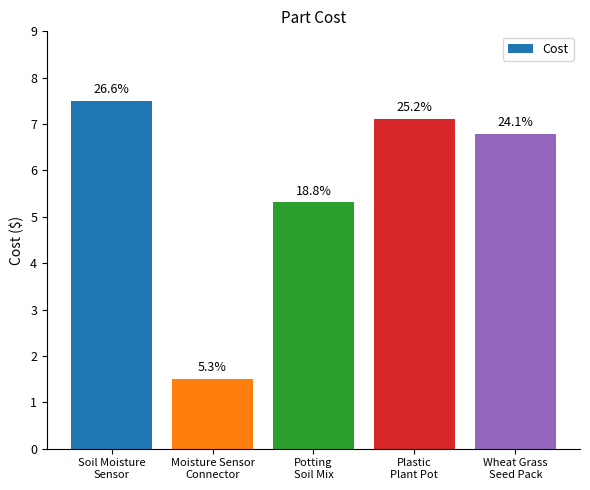

How many bars are there in total?

5